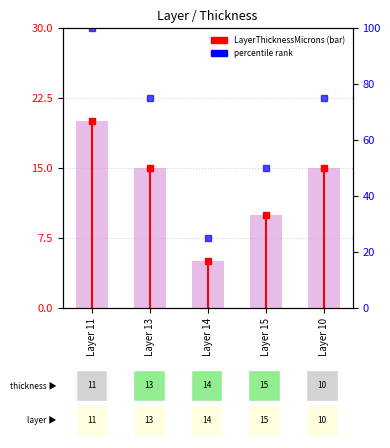

How many data points in percentile rank are above 75?

1